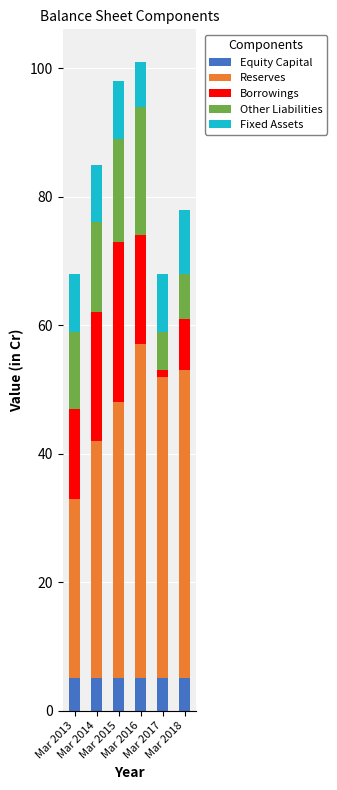

What is the sum of the Equity Capital values at Mar 2016 and Mar 2018?

10